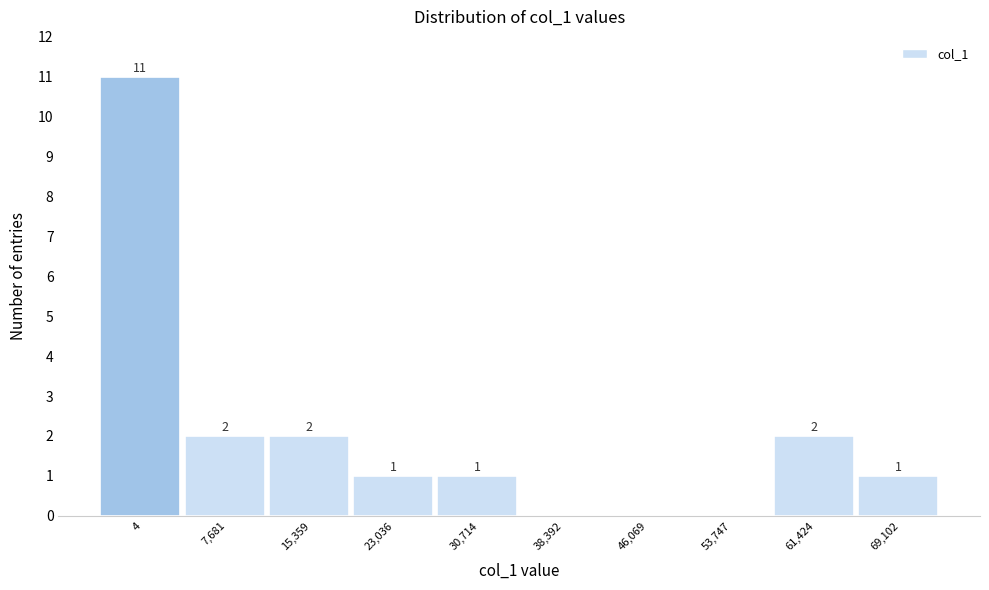

Reading left to right, what are all the values shown in this chart?

4=11	7,681=2	15,359=2	23,036=1	30,714=1	38,392=0	46,069=0	53,747=0	61,424=2	69,102=1